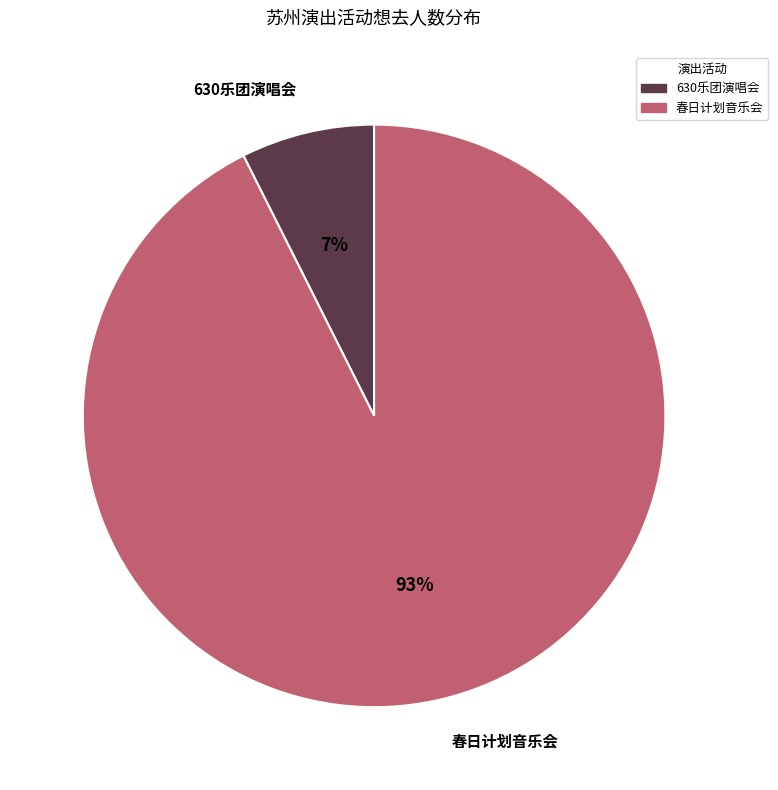

How many slices are in this pie chart?

2